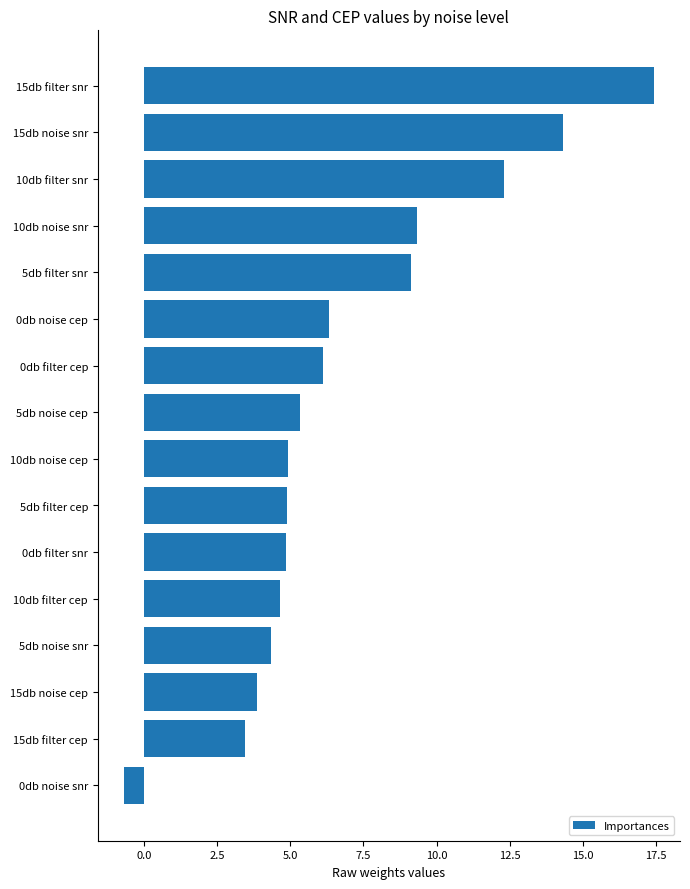

At which category does the chart reach its peak across all series?

15db filter snr